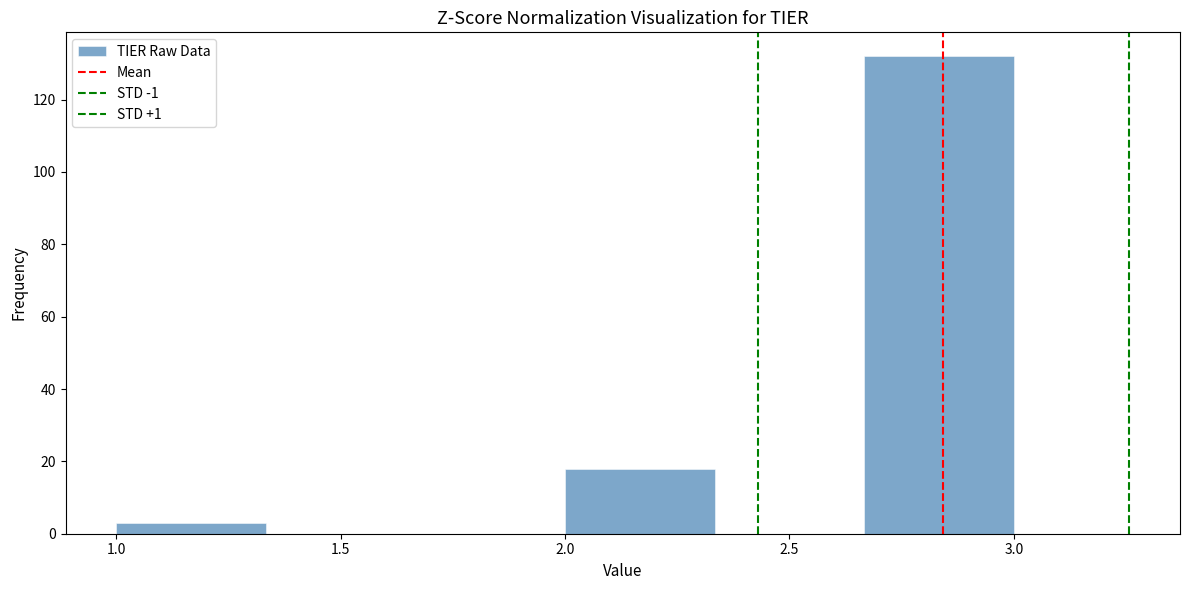

Over which range of the x-axis is the bar tallest?

2.65 to 3.00